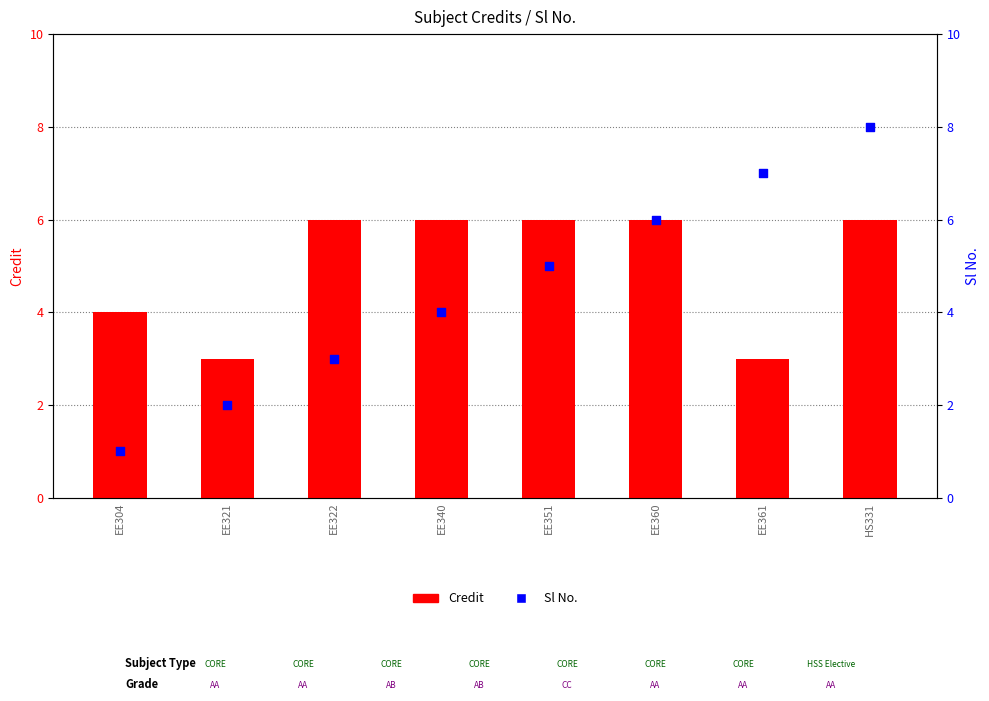

Which series has the largest total across all categories?

Credit